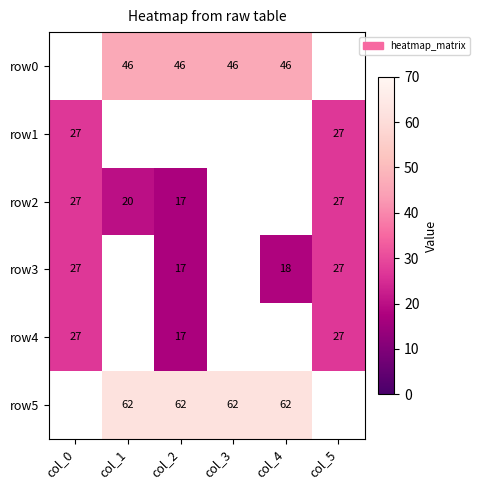

The value of row5 at col_4 is 29. True or false?

False